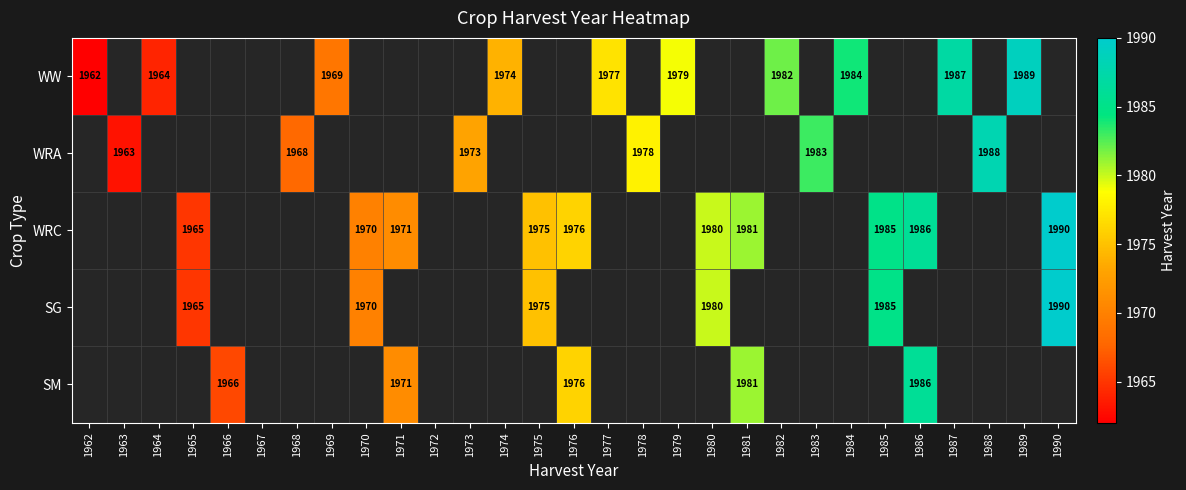

The value of WRA at 1973 is 1973. True or false?

True